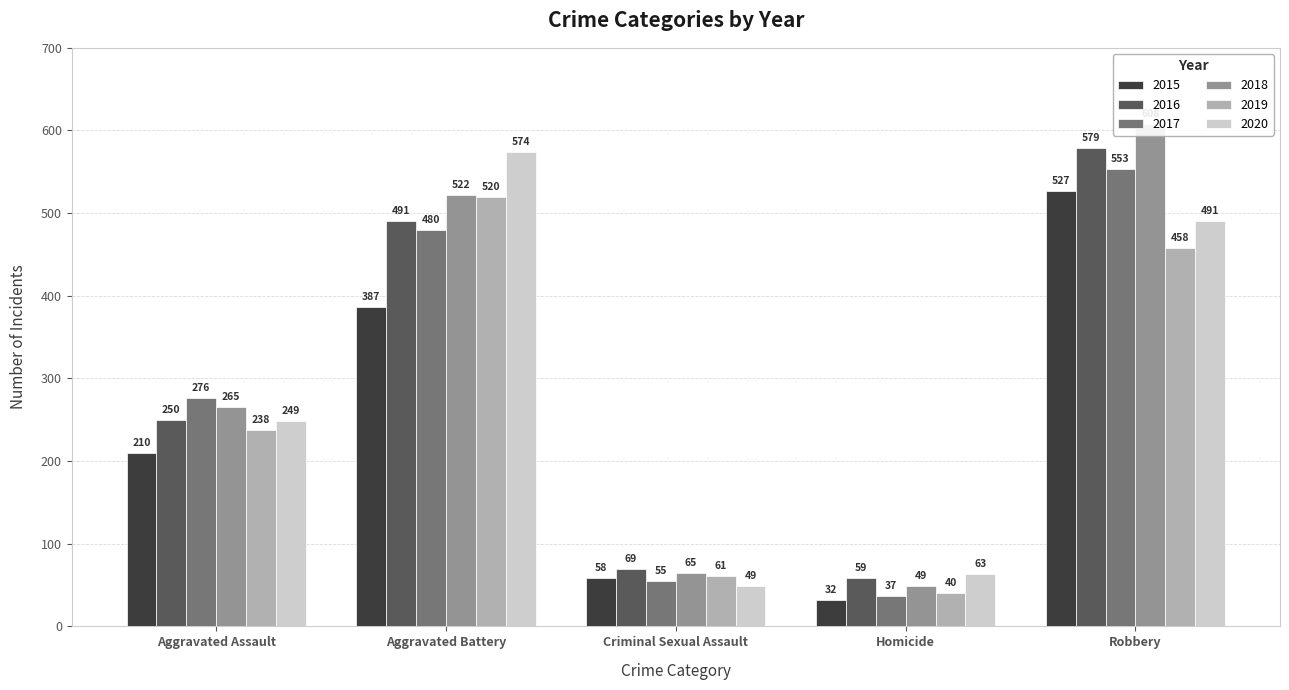

What is the difference between the highest and lowest values at Criminal Sexual Assault?

20